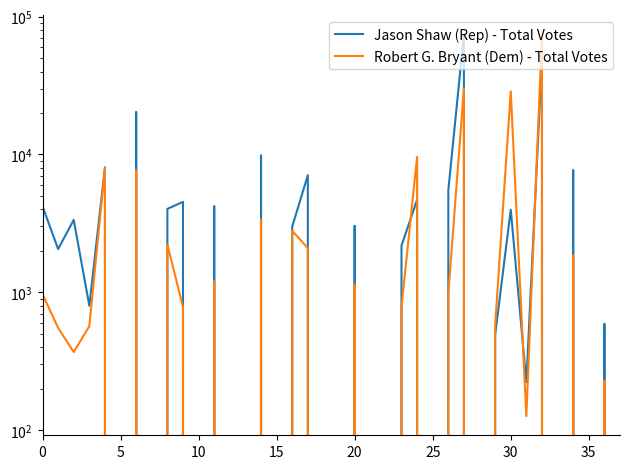

How many times do Jason Shaw (Rep) - Total Votes and Robert G. Bryant (Dem) - Total Votes cross each other?

3